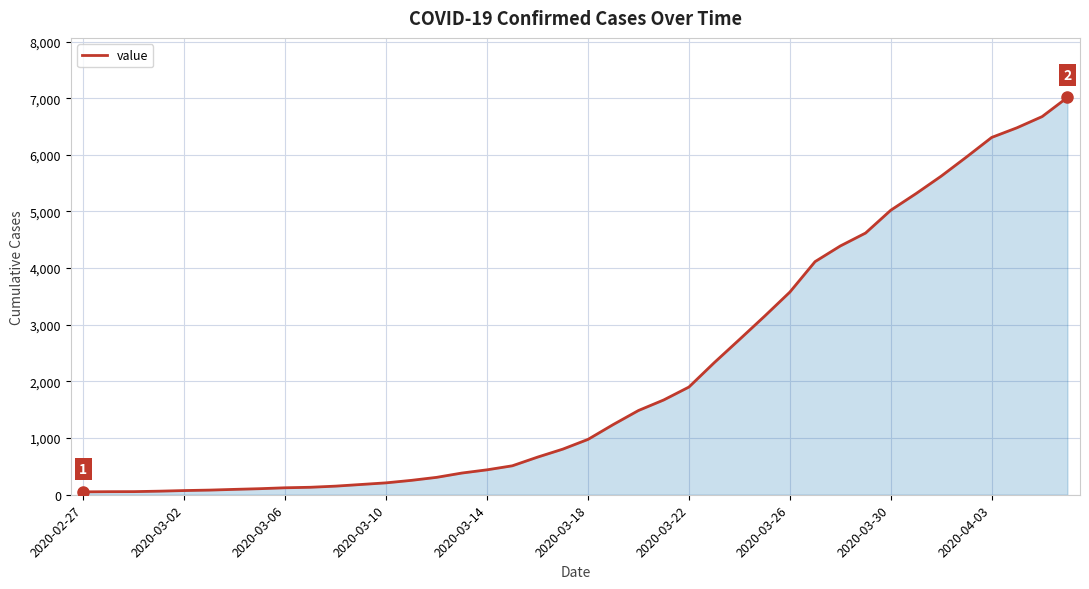

What is the greatest value displayed?

7012